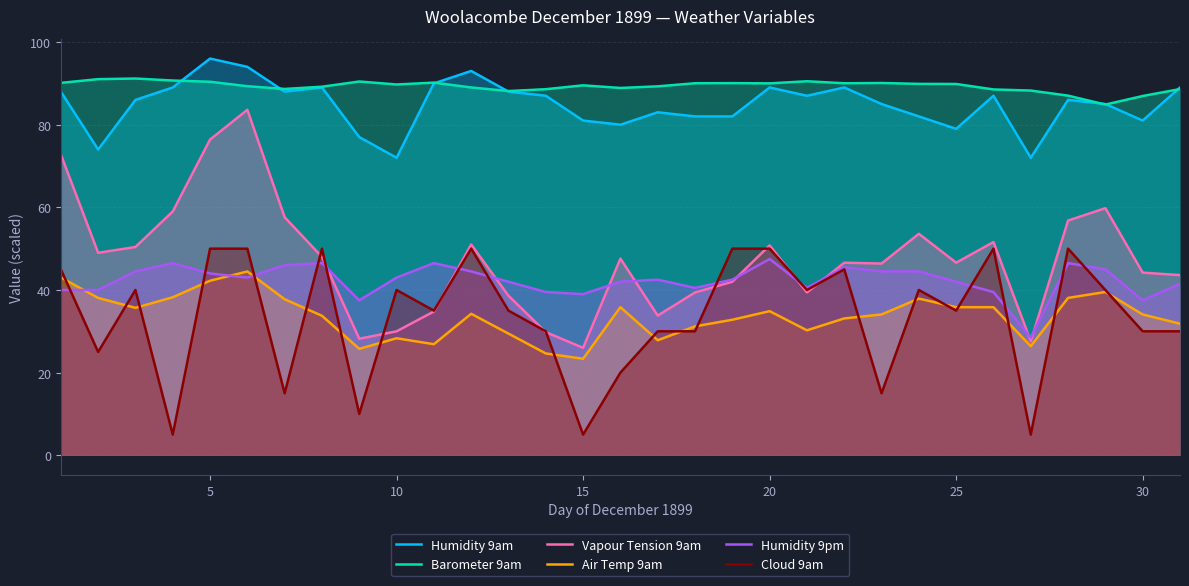

What are all the series names shown in the legend?

Humidity 9am, Barometer 9am, Vapour Tension 9am, Air Temp 9am, Humidity 9pm, Cloud 9am